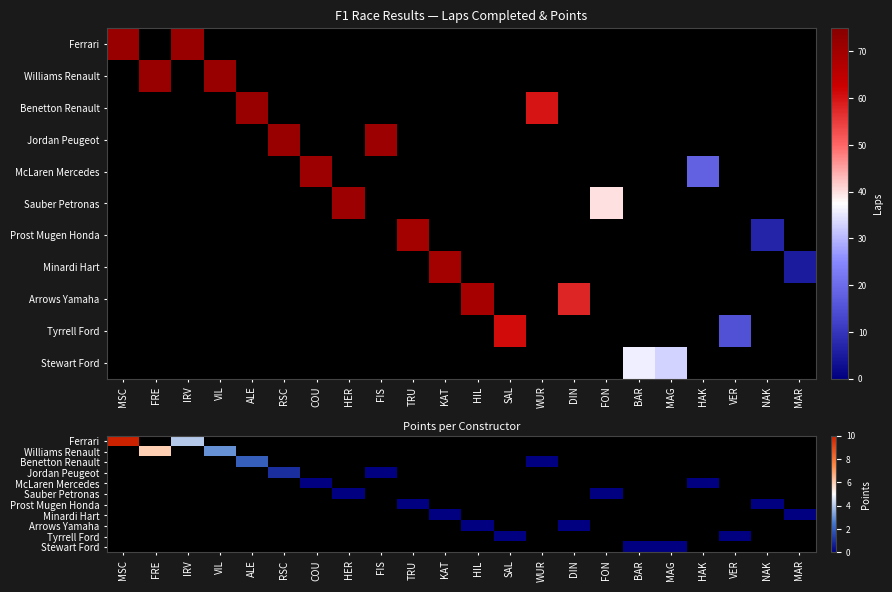

True or false: McLaren Mercedes has a value of 0.0 at COU.

True